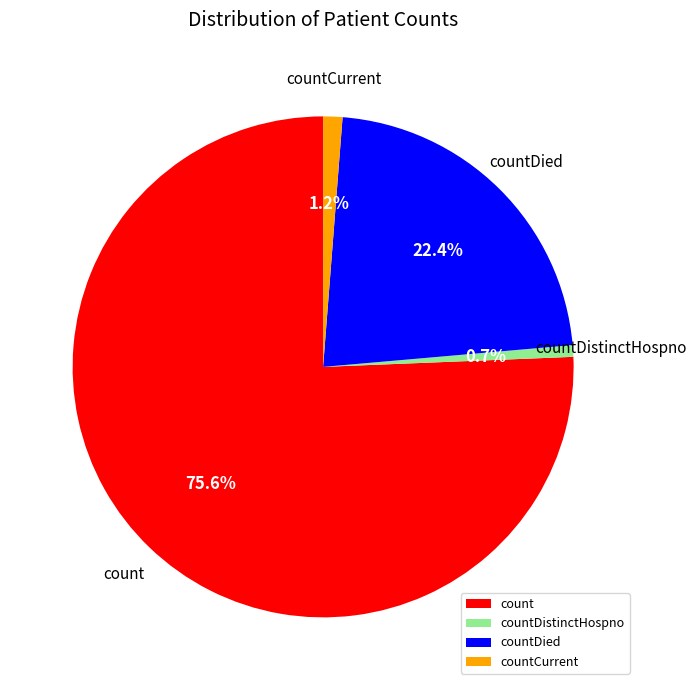

Does count represent more than half of the total?

Yes